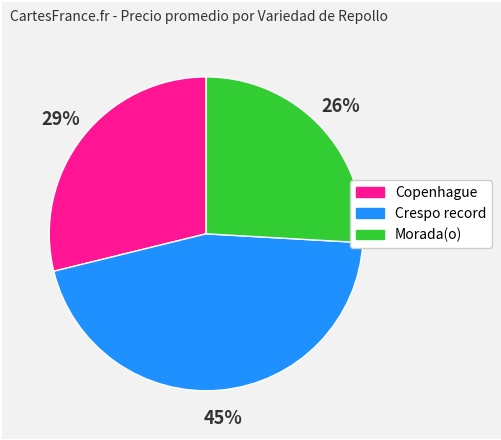

Do Morada(o) and Copenhague together represent more than half of the pie?

Yes